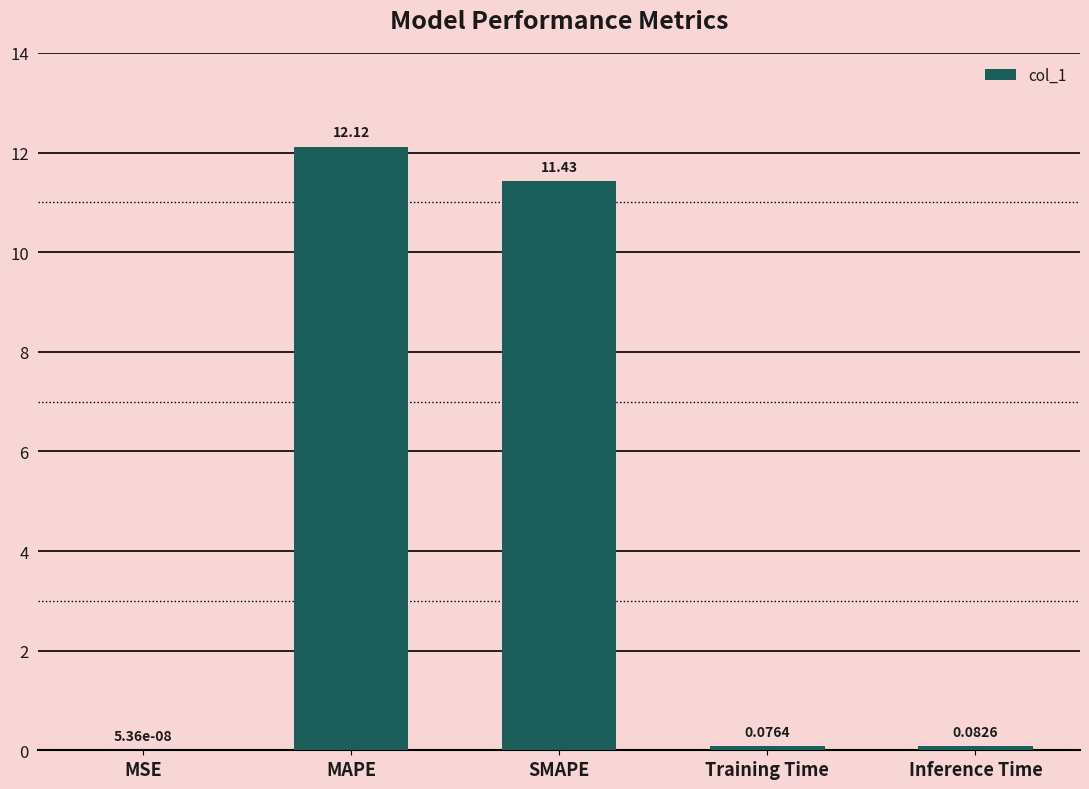

Between Inference Time and MAPE, which is larger?

MAPE